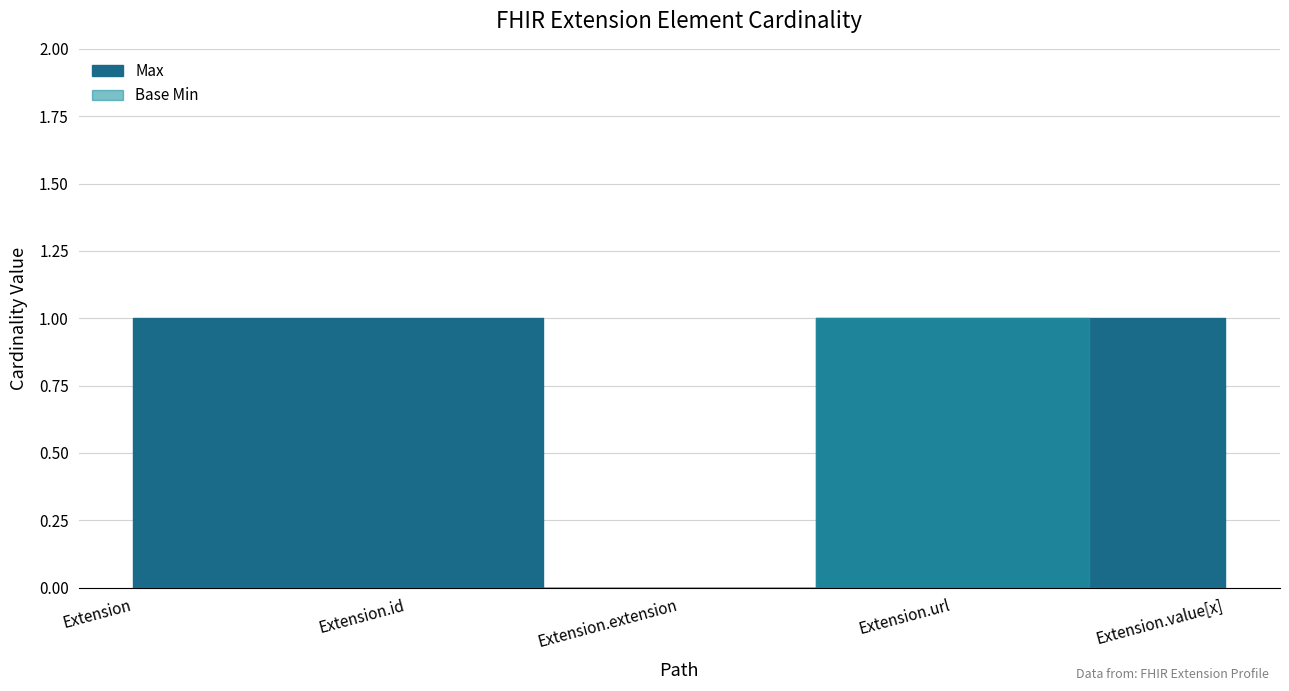

What is the label of the 2nd point from the left?

Extension.id